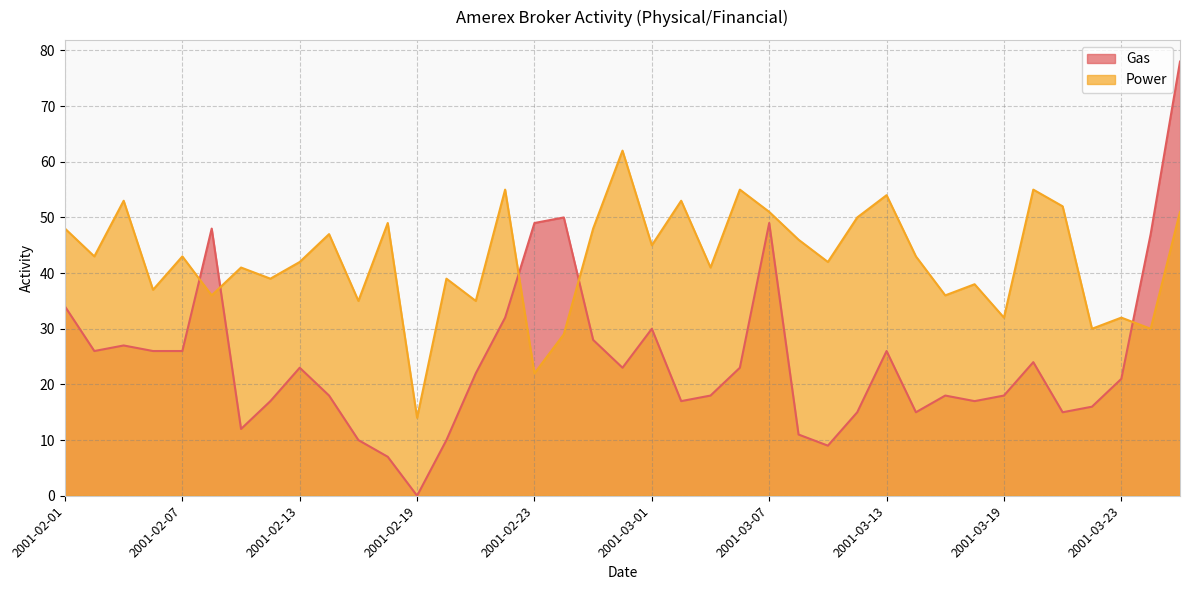

How many values in the Gas series exceed 22?

19